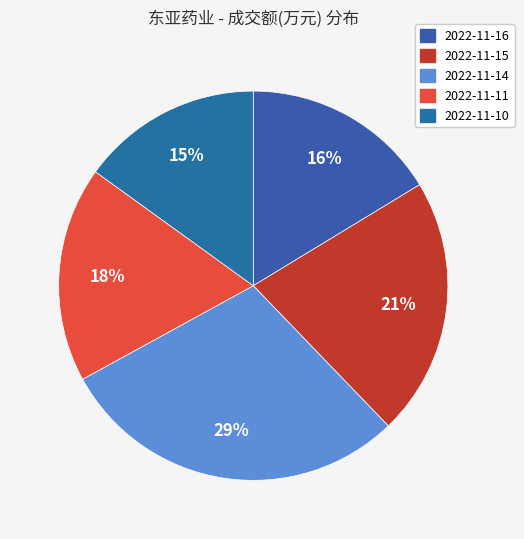

To the nearest percent, what is the combined percentage of 2022-11-16 and 2022-11-11?

34%